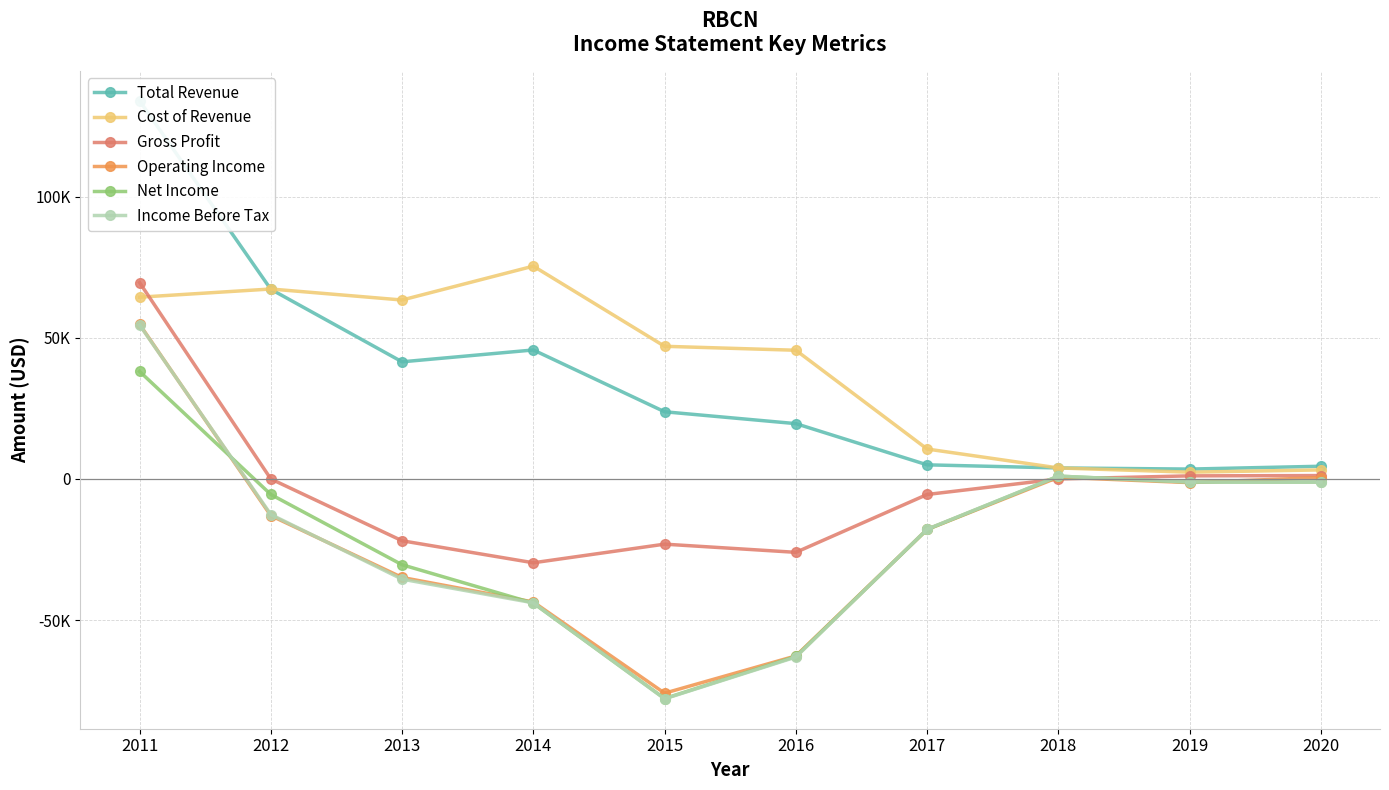

What is the spread (max minus min) of values at 2019?

4800